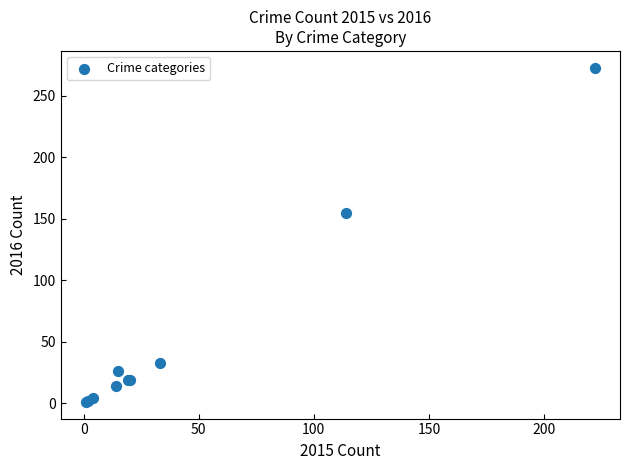

What Y value in the scatter plot is closest to 137?

155